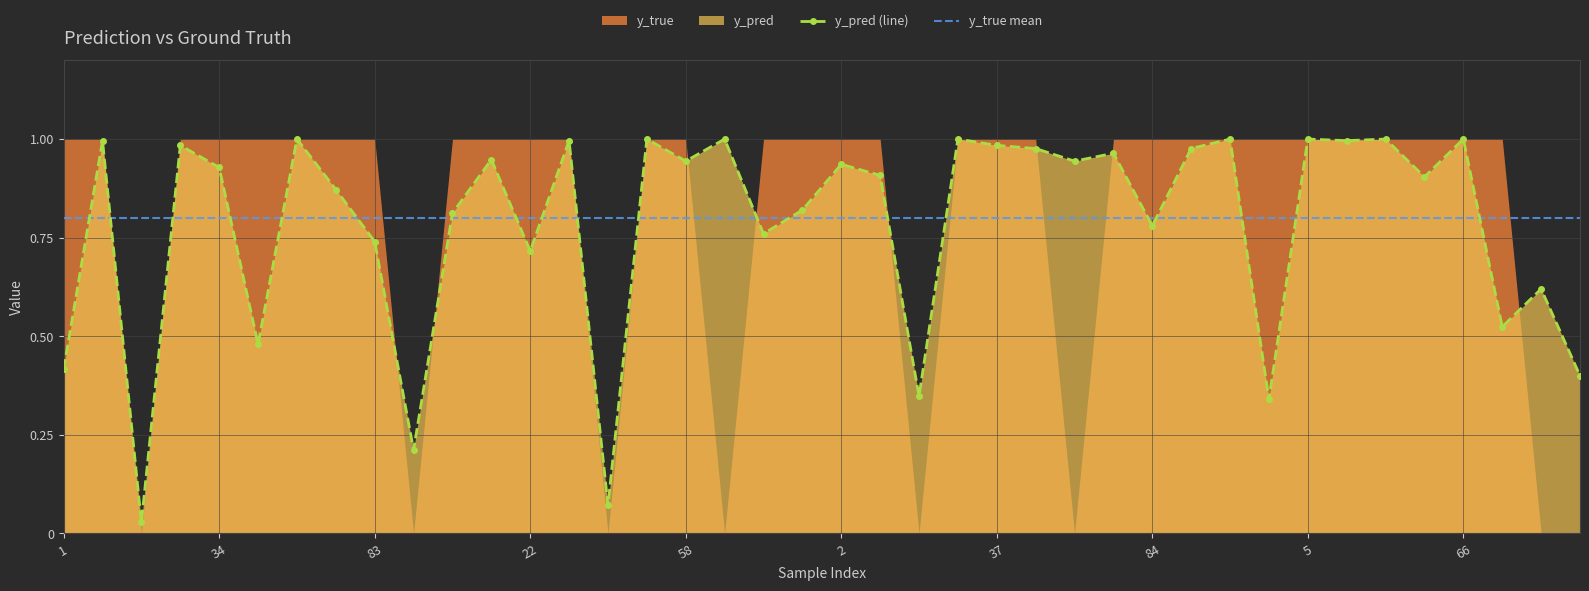

Reading left to right, extract all data points from this chart.

0.4	1.0	0.0	1.0	0.9	0.5	1.0	0.9	0.7	0.2	0.8	0.9	0.7	1.0	0.1	1.0	0.9	1.0	0.8	0.8	0.9	0.9	0.3	1.0	1.0	1.0	0.9	1.0	0.8	1.0	1.0	0.3	1.0	1.0	1.0	0.9	1.0	0.5	0.6	0.4